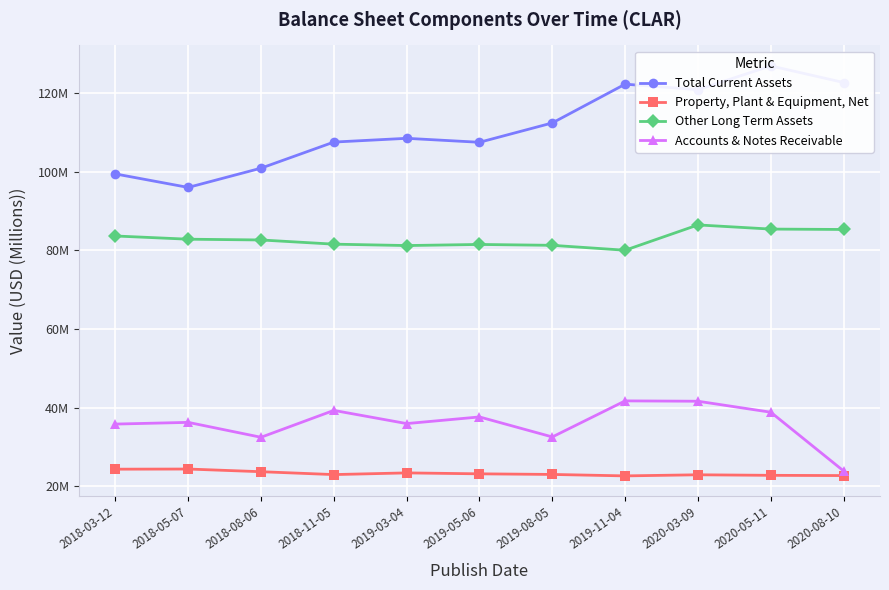

What is the value of the Total Current Assets point at the 9th from the left?

120.9